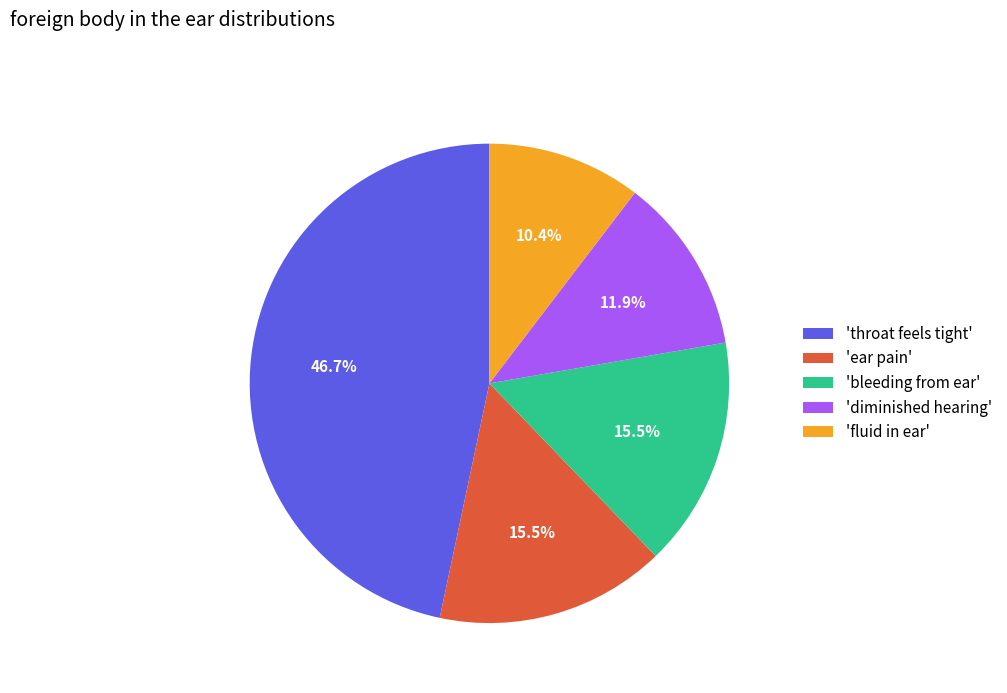

How many slices are in this pie chart?

5